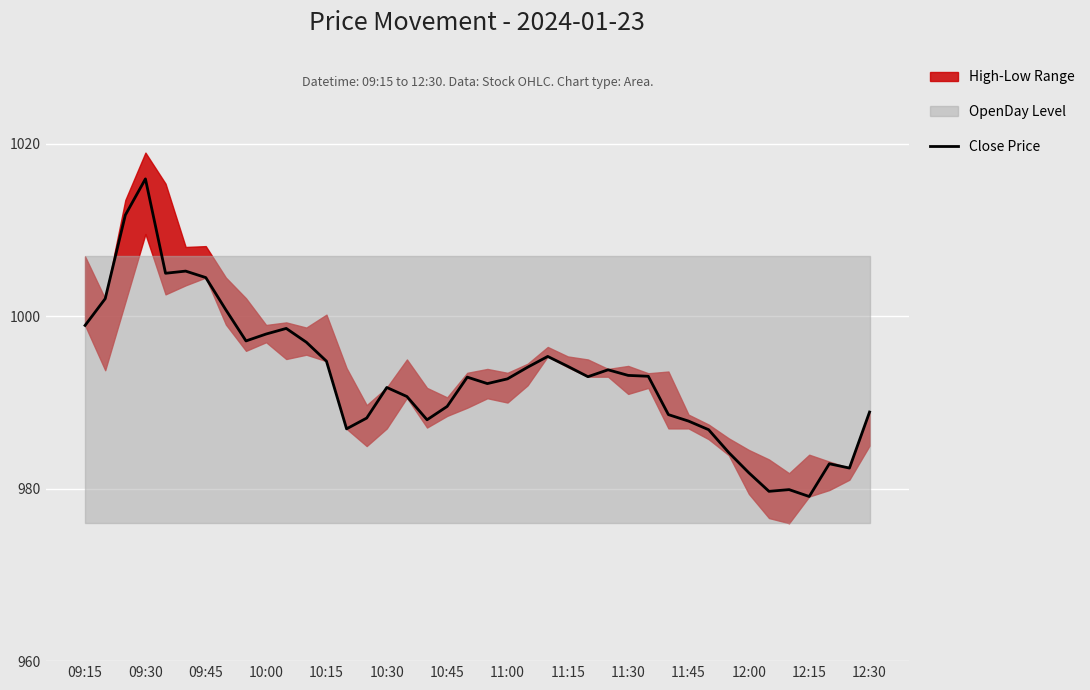

What is the maximum value for Close Price?

1016.0